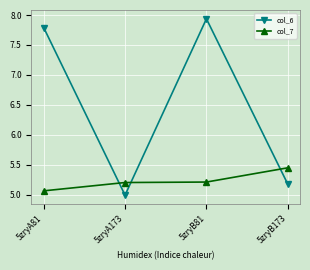

Where is col_7 nearest to the value 5?

5zryA81